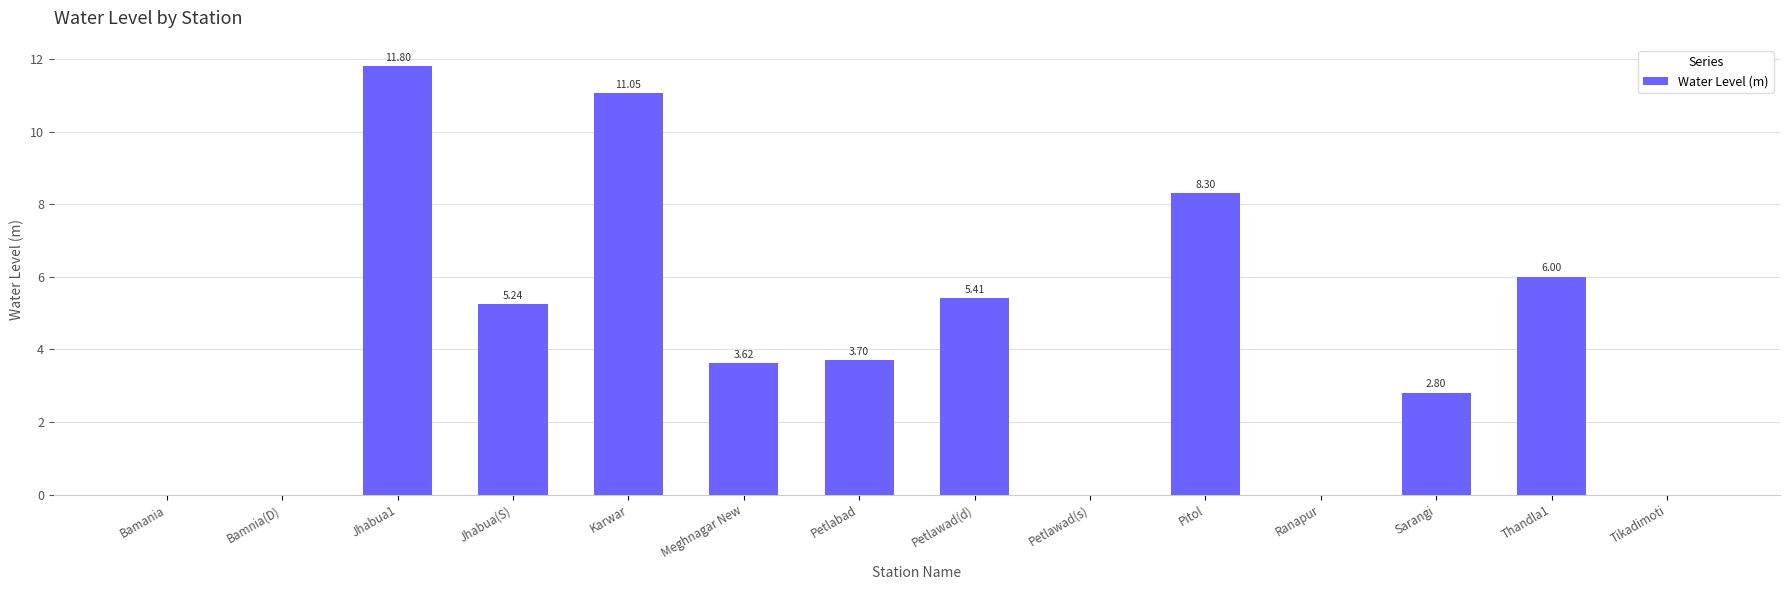

What is the sum of all values?

57.9